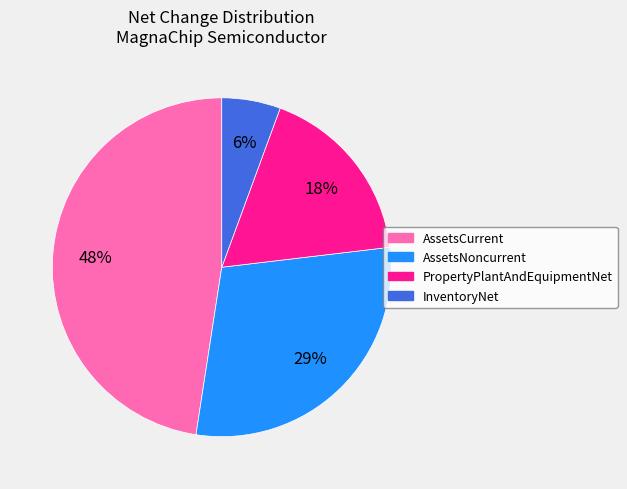

Rank the categories by value from highest to lowest.

AssetsCurrent, AssetsNoncurrent, PropertyPlantAndEquipmentNet, InventoryNet